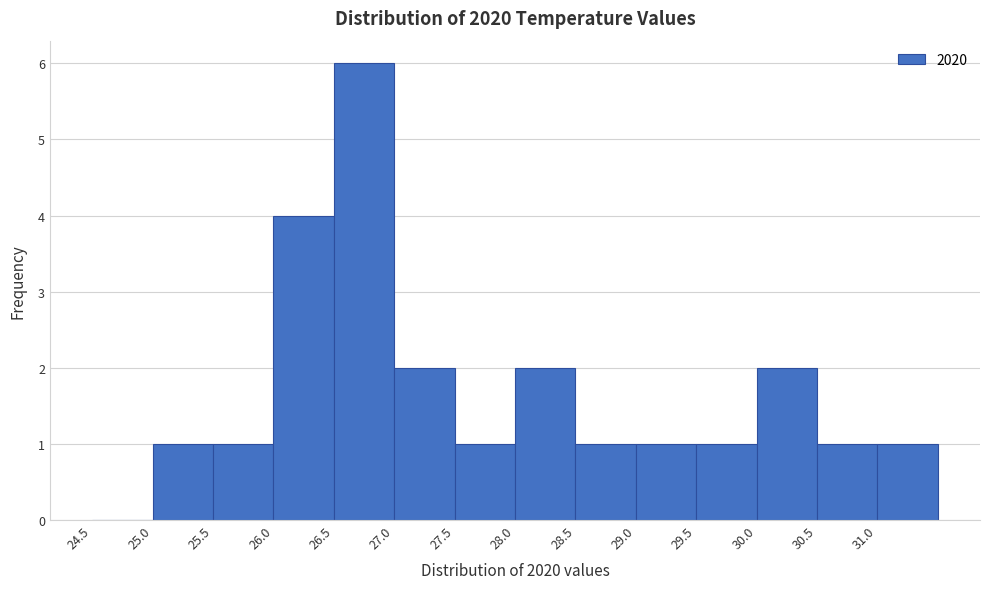

Reading left to right, transcribe this chart: for each bar, give the range it covers on the x-axis and its height. The values are not printed on the chart, so give them approximately, as read against the axis.

24.5 to 25.0: 0
25.0 to 25.5: 1
25.5 to 26.0: 1
26.0 to 26.5: 4
26.5 to 27.0: 6
27.0 to 27.5: 2
27.5 to 28.0: 1
28.0 to 28.5: 2
28.5 to 29.0: 1
29.0 to 29.5: 1
29.5 to 30.0: 1
30.0 to 30.5: 2
30.5 to 31.0: 1
31.0 to 31.5: 1